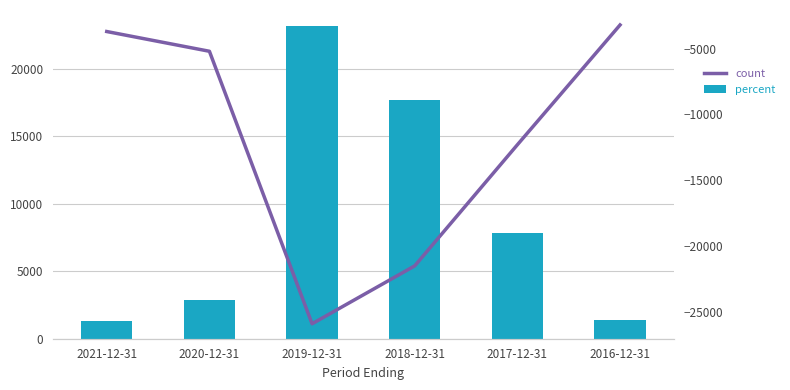

What is the total value across all series at 2018-12-31?

-3800